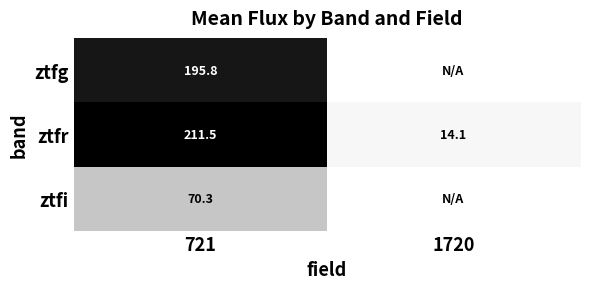

What is the average value of the ztfr series?

112.8